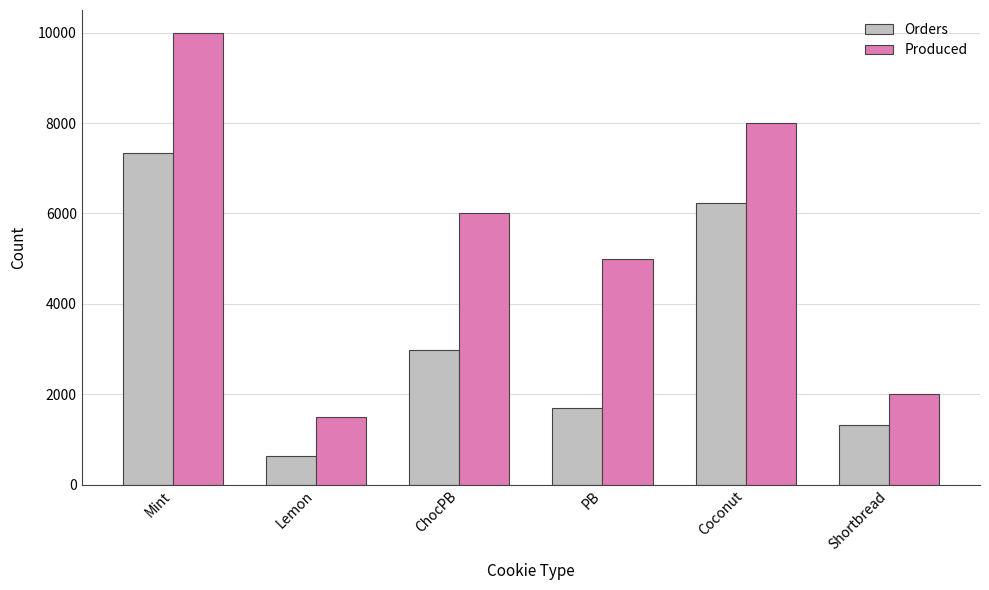

What is the difference between the second highest and minimum values in the Produced series?

6500